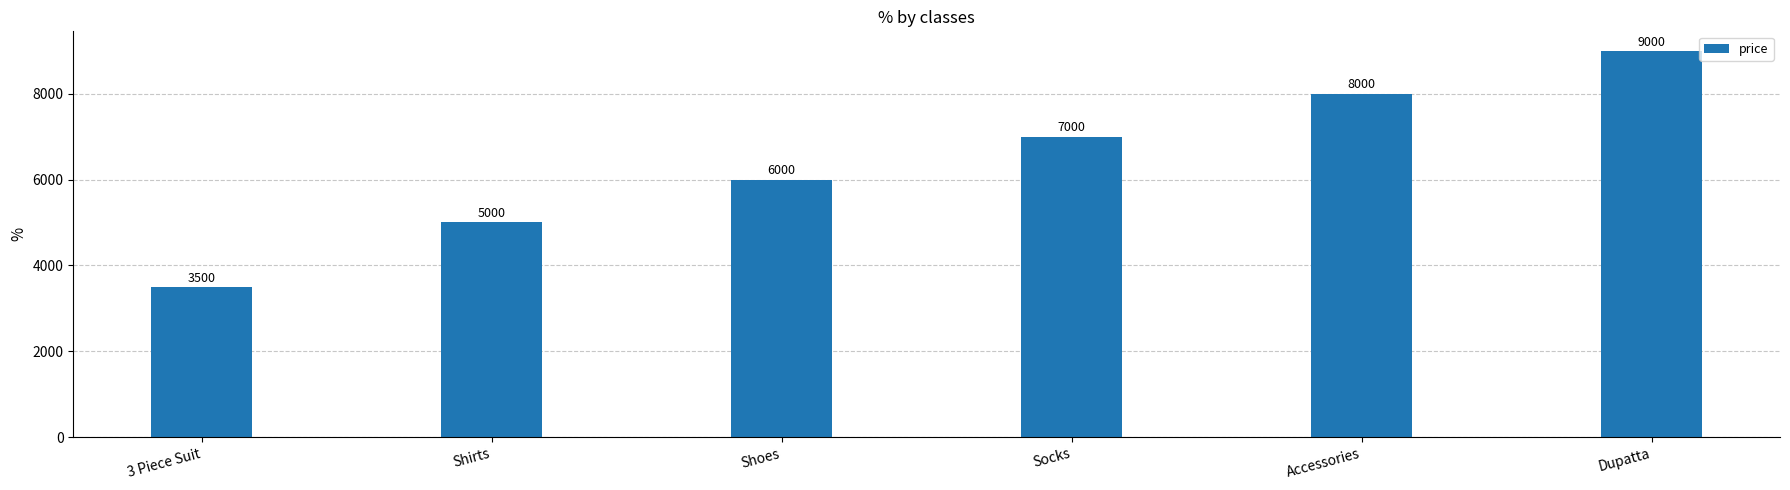

What is the difference between the maximum and minimum values?

5500